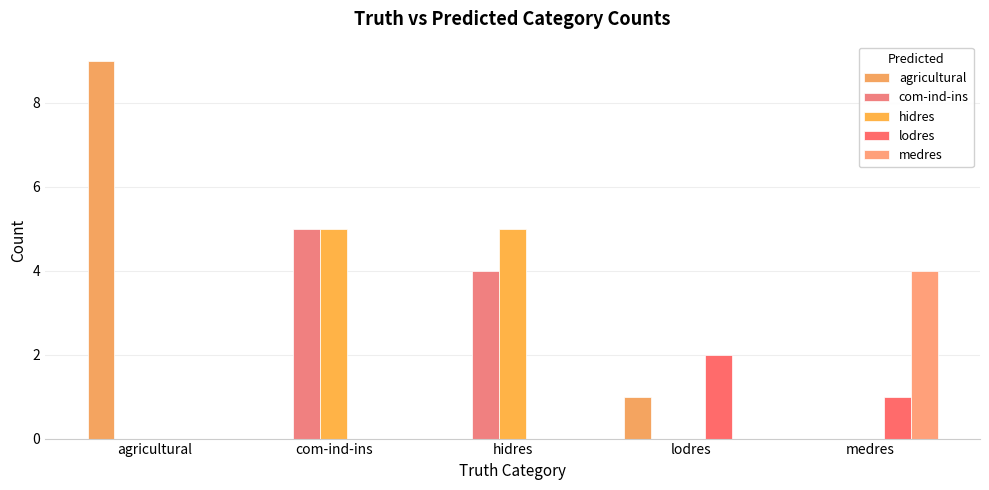

The medres series shows 0 at com-ind-ins. True or false?

True